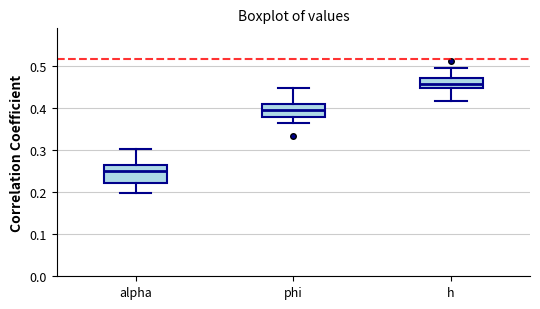

Comparing the boxes themselves (not the whiskers), which one is the tallest?

alpha